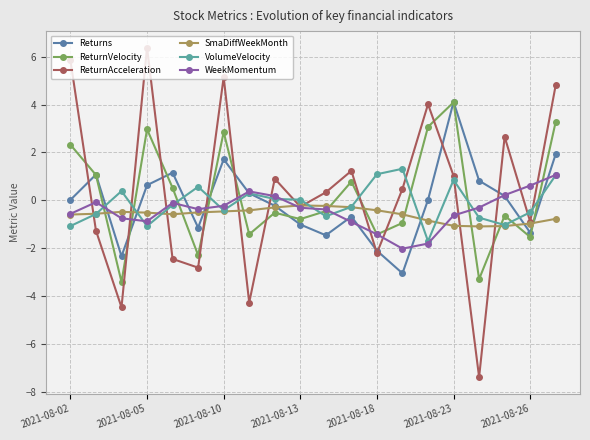

What is the highest value of the VolumeVelocity series?

1.3